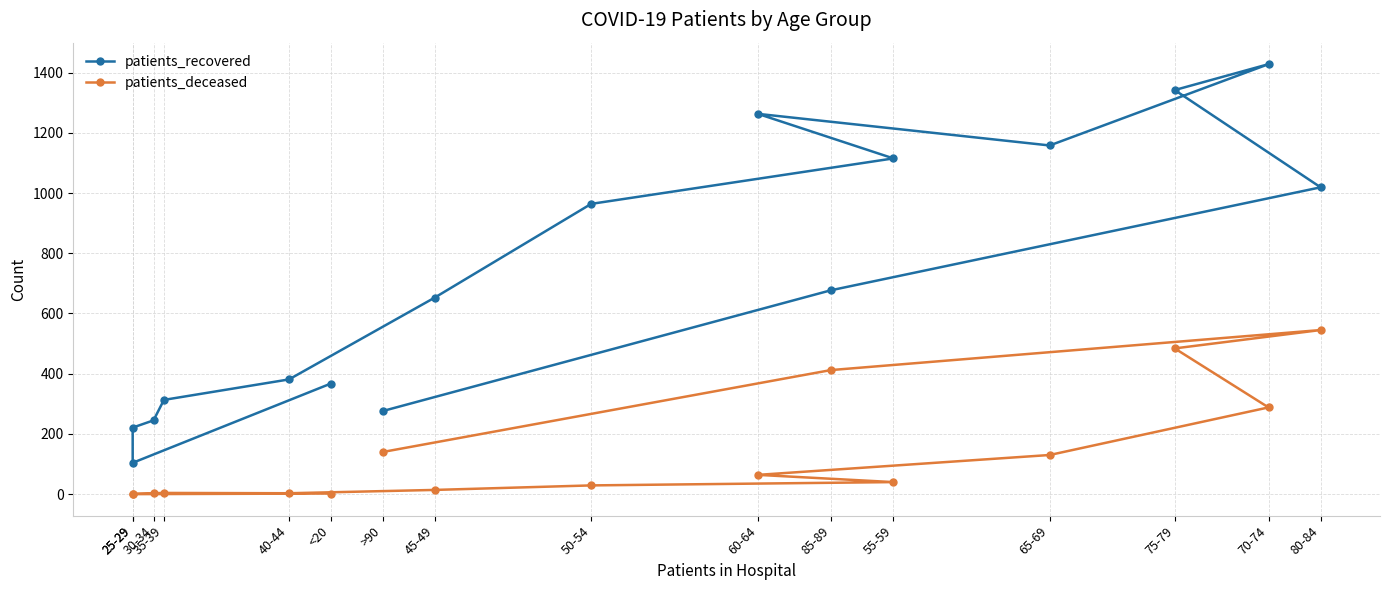

How many data points in patients_recovered are above 677?

7